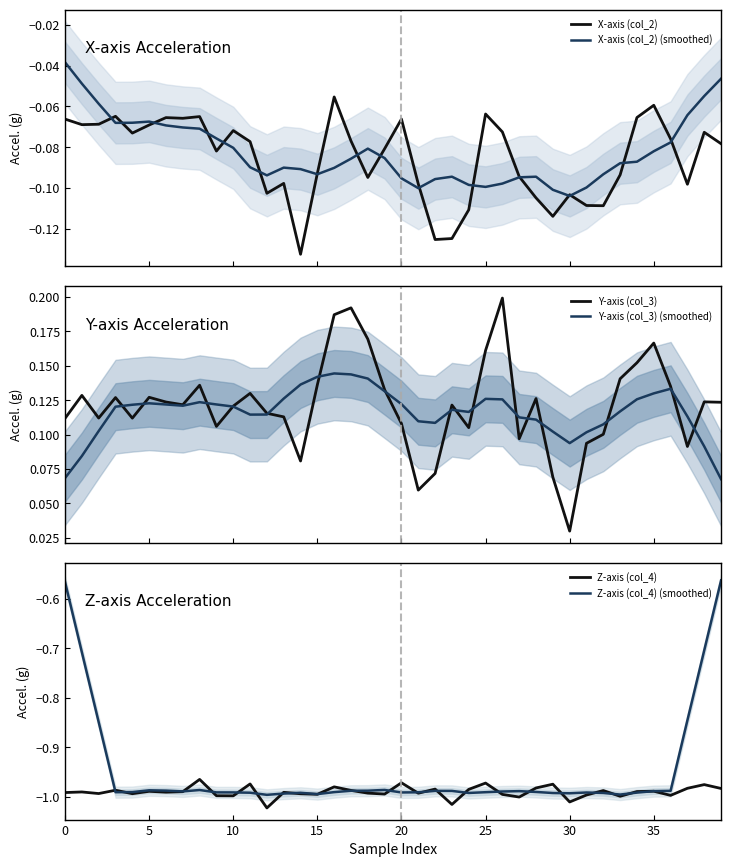

Is it true that Y-axis (col_3) equals 0.1 at 0?

True